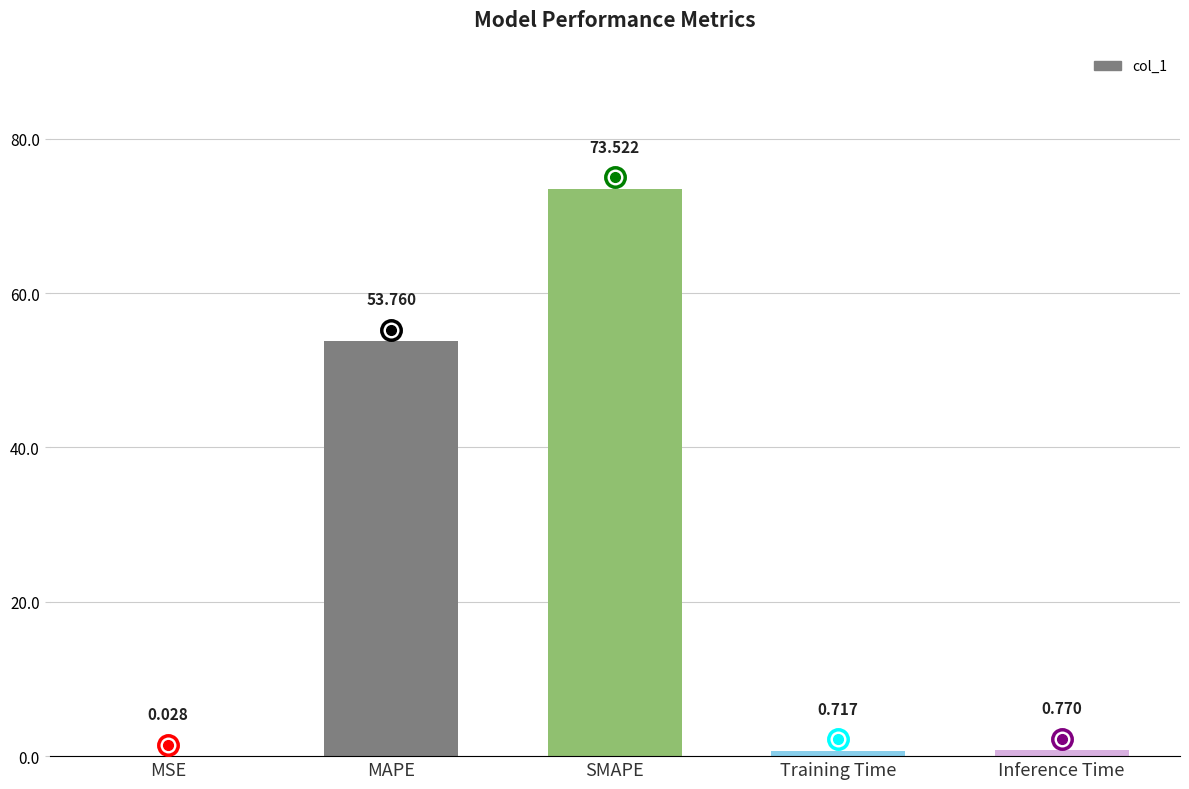

What is the change in value from SMAPE to Training Time?

-72.8